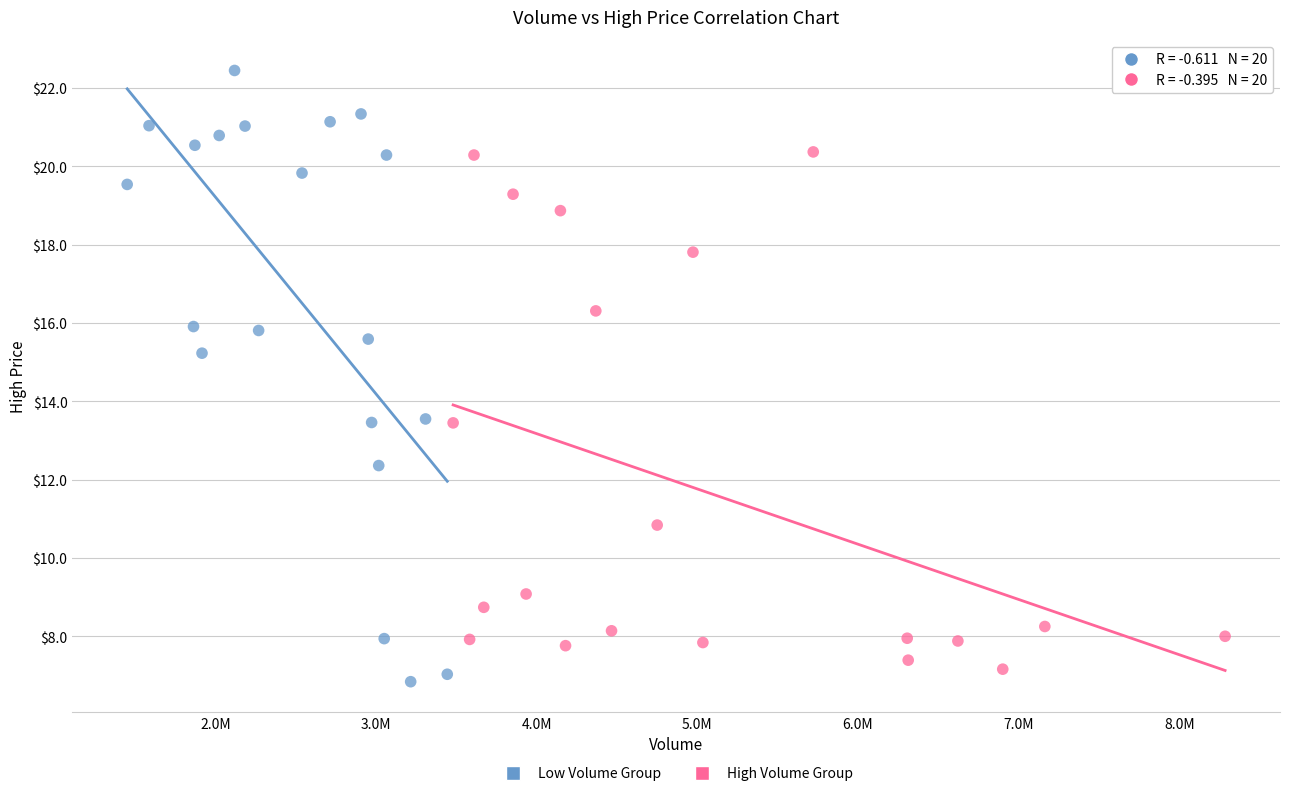

Which series reaches the maximum Y coordinate?

Low Volume Group